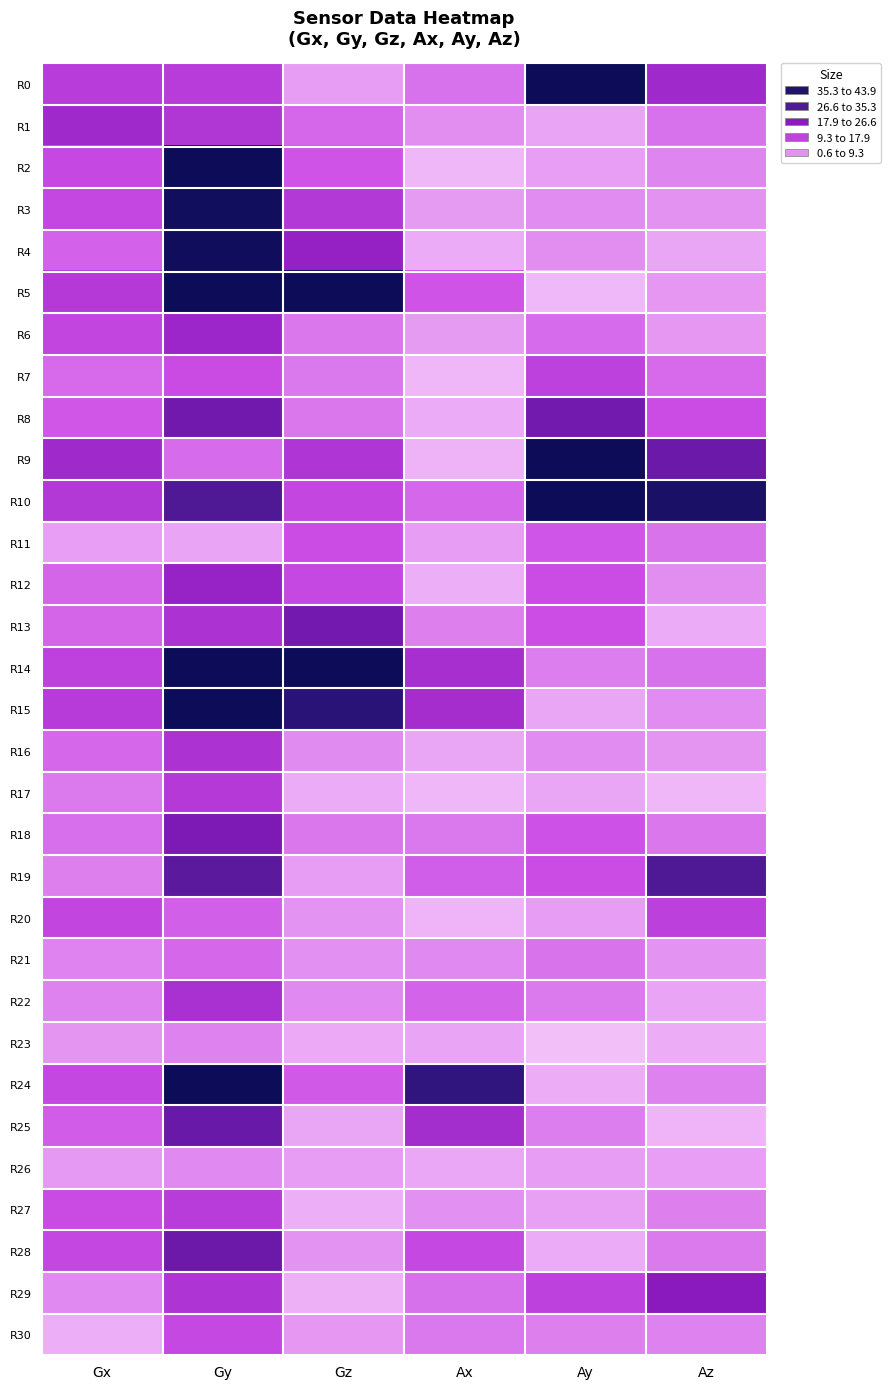

Reading left to right, extract all data points from this chart.

R0: Gx=14.9	Gy=14.9	Gz=3.9	Ax=7.9	Ay=504.3	Az=18.8
R1: Gx=18.7	Gy=15.9	Gz=9.1	Ax=5.3	Ay=3.2	Az=8.1
R2: Gx=12.4	Gy=44.2	Gz=10.8	Ax=1.6	Ay=3.7	Az=6.1
R3: Gx=12.5	Gy=42.7	Gz=15.6	Ax=4.1	Ay=5.5	Az=5.0
R4: Gx=9.5	Gy=43.0	Gz=20.7	Ax=2.6	Ay=5.3	Az=3.1
R5: Gx=15.5	Gy=113.6	Gz=48.6	Ax=10.8	Ay=1.3	Az=4.5
R6: Gx=13.1	Gy=19.5	Gz=7.5	Ax=4.0	Ay=8.5	Az=4.4
R7: Gx=8.7	Gy=11.7	Gz=7.2	Ax=1.6	Ay=13.8	Az=8.6
R8: Gx=10.4	Gy=26.2	Gz=7.4	Ax=2.5	Ay=25.8	Az=11.5
R9: Gx=18.8	Gy=8.4	Gz=16.3	Ax=1.8	Ay=51.6	Az=27.0
R10: Gx=15.6	Gy=30.7	Gz=12.6	Ax=9.0	Ay=69.4	Az=41.0
R11: Gx=3.8	Gy=3.2	Gz=11.5	Ax=4.0	Ay=10.6	Az=7.8
R12: Gx=9.1	Gy=20.3	Gz=12.4	Ax=2.2	Ay=11.5	Az=5.3
R13: Gx=9.1	Gy=16.8	Gz=25.5	Ax=6.7	Ay=11.3	Az=2.6
R14: Gx=13.7	Gy=48.7	Gz=51.6	Ax=17.7	Ay=6.9	Az=8.1
R15: Gx=15.1	Gy=55.1	Gz=37.7	Ax=18.0	Ay=3.0	Az=5.4
R16: Gx=9.0	Gy=16.8	Gz=5.6	Ax=3.1	Ay=5.4	Az=4.6
R17: Gx=7.1	Gy=15.5	Gz=2.6	Ax=1.6	Ay=3.0	Az=1.5
R18: Gx=8.3	Gy=24.3	Gz=7.4	Ax=7.4	Ay=11.0	Az=7.5
R19: Gx=6.6	Gy=29.1	Gz=3.9	Ax=9.8	Ay=11.6	Az=30.9
R20: Gx=13.0	Gy=9.6	Gz=4.7	Ax=1.7	Ay=3.9	Az=14.1
R21: Gx=6.2	Gy=9.0	Gz=5.2	Ax=5.7	Ay=7.8	Az=4.7
R22: Gx=6.4	Gy=17.1	Gz=5.8	Ax=9.4	Ay=7.1	Az=3.3
R23: Gx=4.5	Gy=6.4	Gz=2.8	Ax=3.2	Ay=0.6	Az=2.3
R24: Gx=12.6	Gy=61.6	Gz=10.3	Ax=36.0	Ay=2.4	Az=6.5
R25: Gx=10.0	Gy=27.3	Gz=3.1	Ax=18.2	Ay=6.7	Az=1.8
R26: Gx=4.3	Gy=5.7	Gz=3.8	Ax=2.8	Ay=3.9	Az=3.7
R27: Gx=11.7	Gy=14.9	Gz=2.3	Ax=5.1	Ay=3.6	Az=6.7
R28: Gx=12.6	Gy=26.7	Gz=4.7	Ax=12.3	Ay=2.5	Az=7.2
R29: Gx=5.8	Gy=16.5	Gz=2.1	Ax=8.2	Ay=14.0	Az=22.5
R30: Gx=2.2	Gy=12.4	Gz=4.5	Ax=7.3	Ay=6.7	Az=6.5